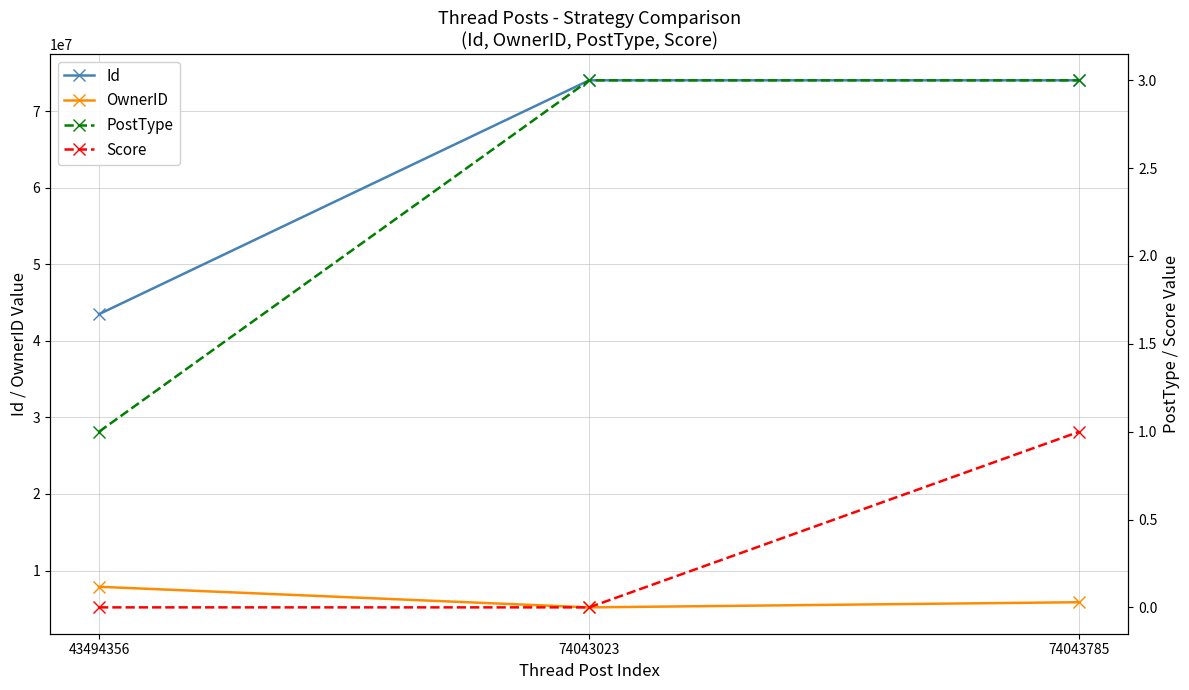

Does the chart display data point markers on the line(s)?

Yes